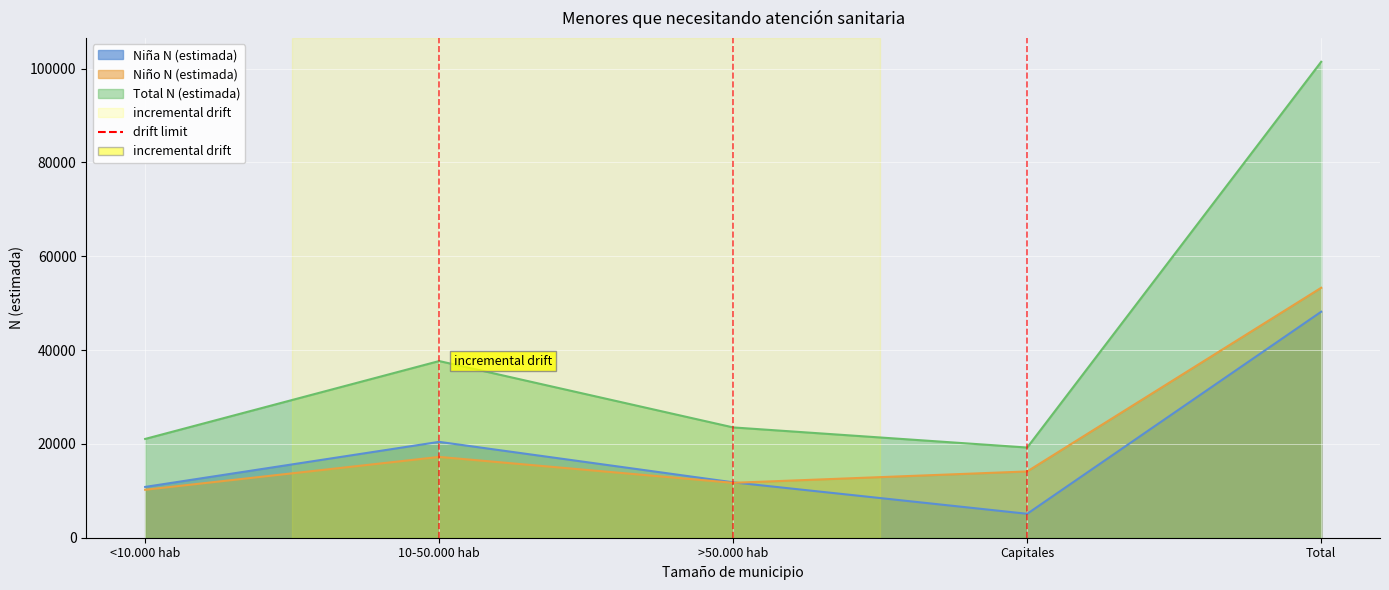

Which has a higher value, Total or >50.000 hab?

Total